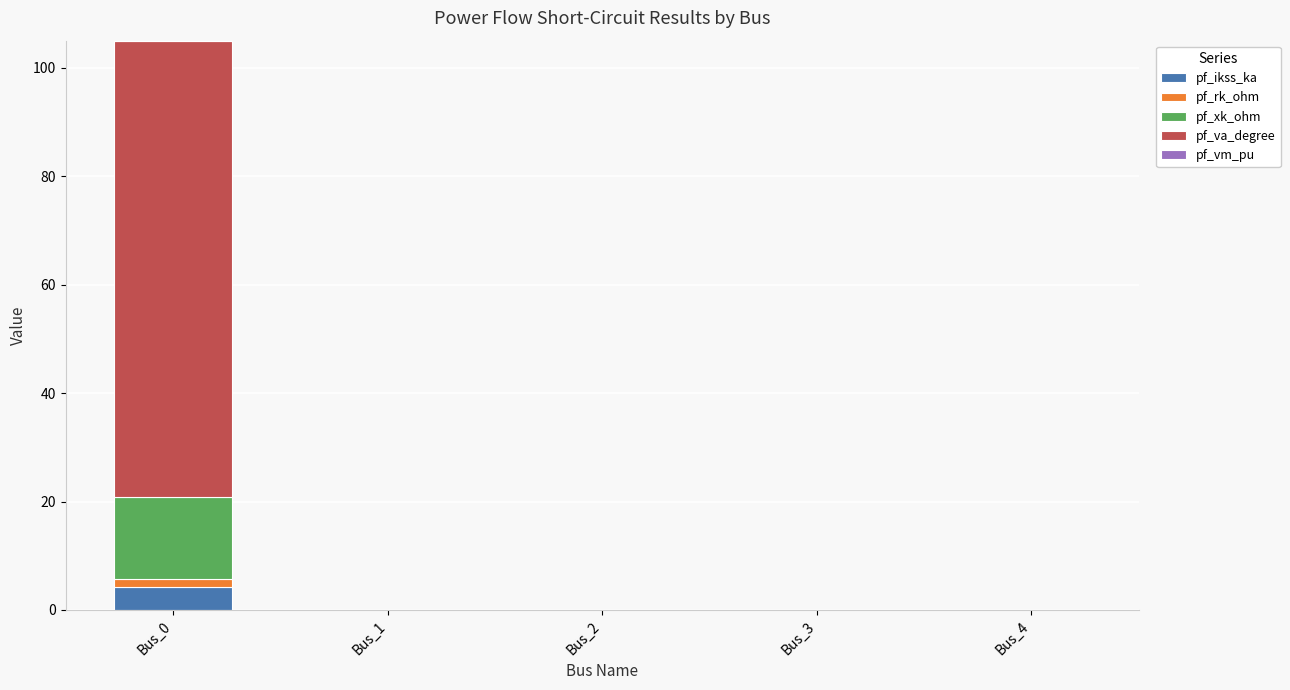

At which category is the sum across all series the highest?

Bus_0